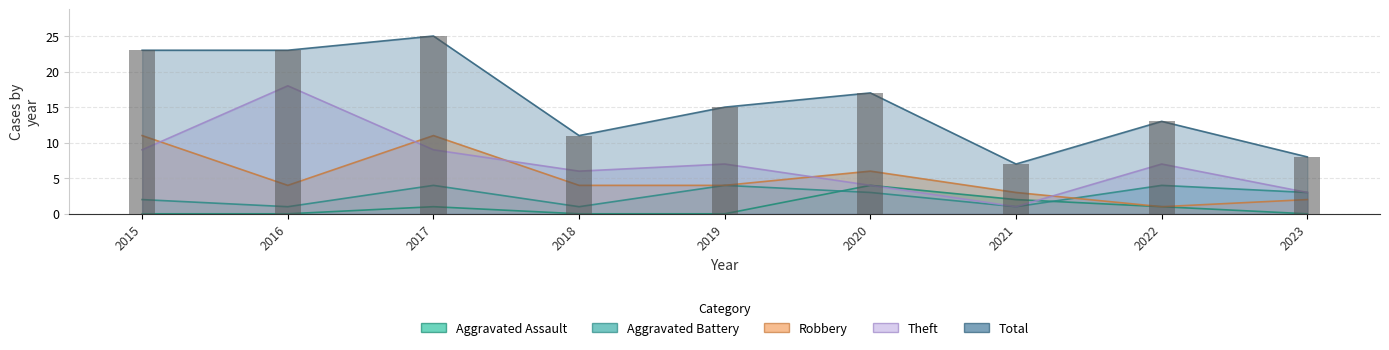

How many values in the Robbery series are below 4?

3